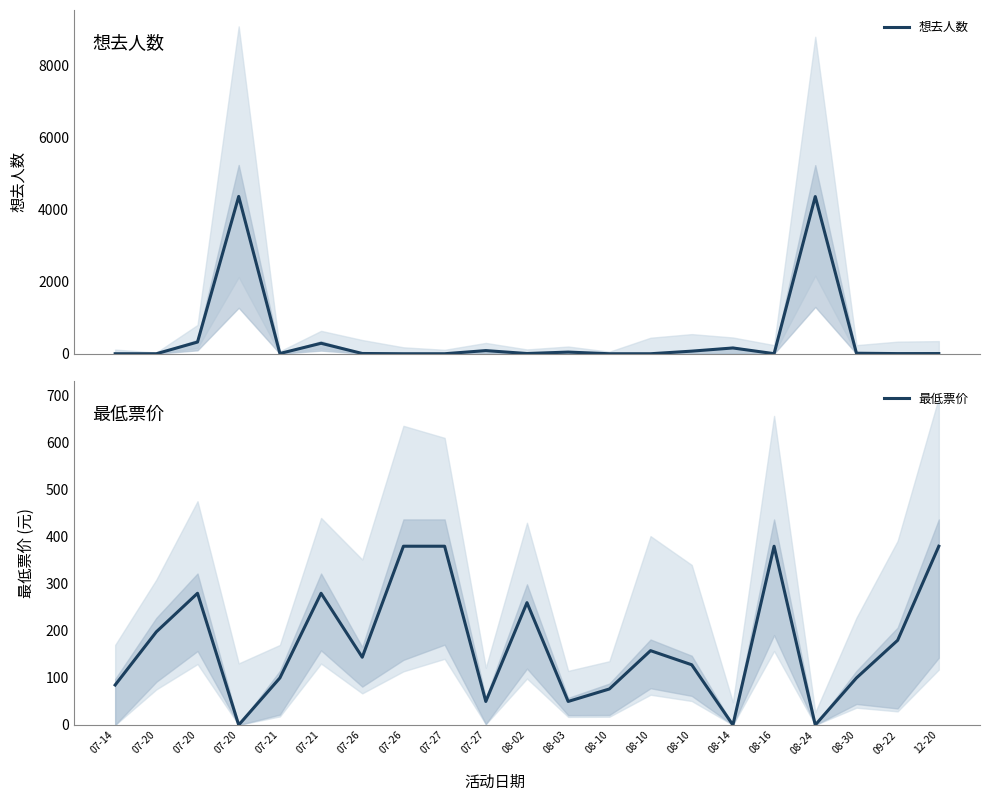

The 最低票价 series shows 33.7 at 08-10. True or false?

False